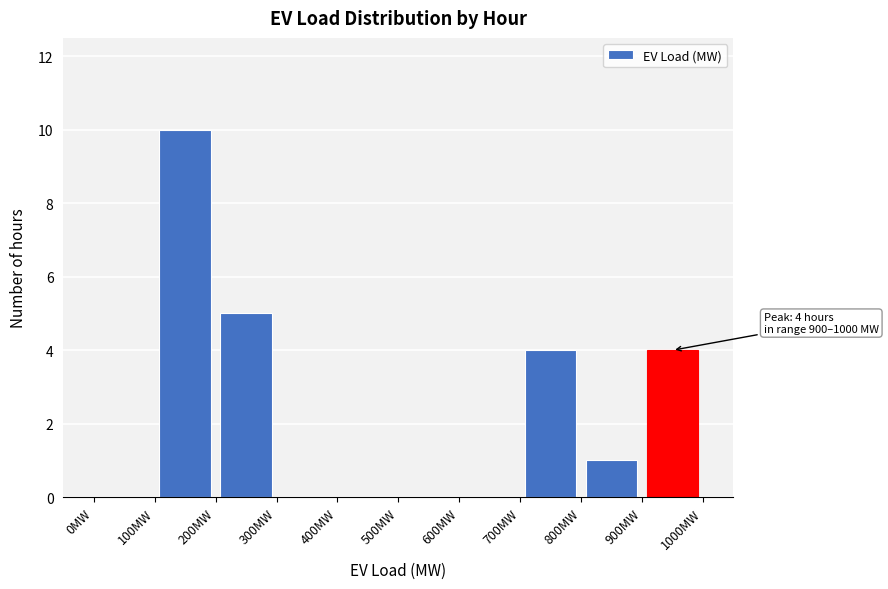

Which range on the x-axis has the tallest bar?

100 to 200